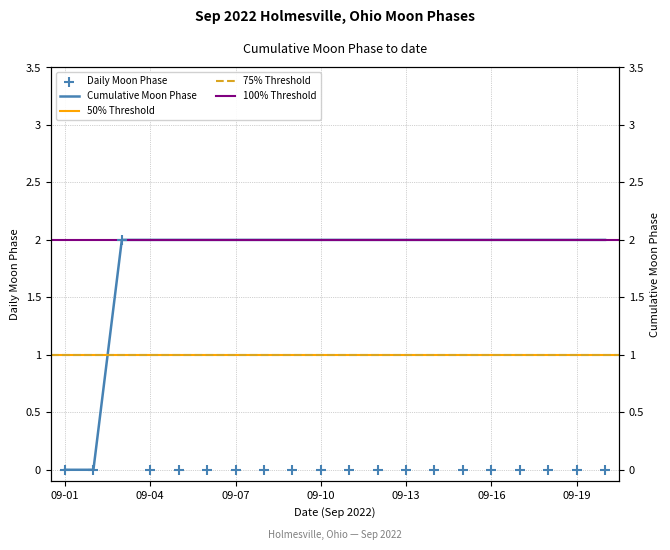

Which series contains the lowest Y value?

Daily Moon Phase